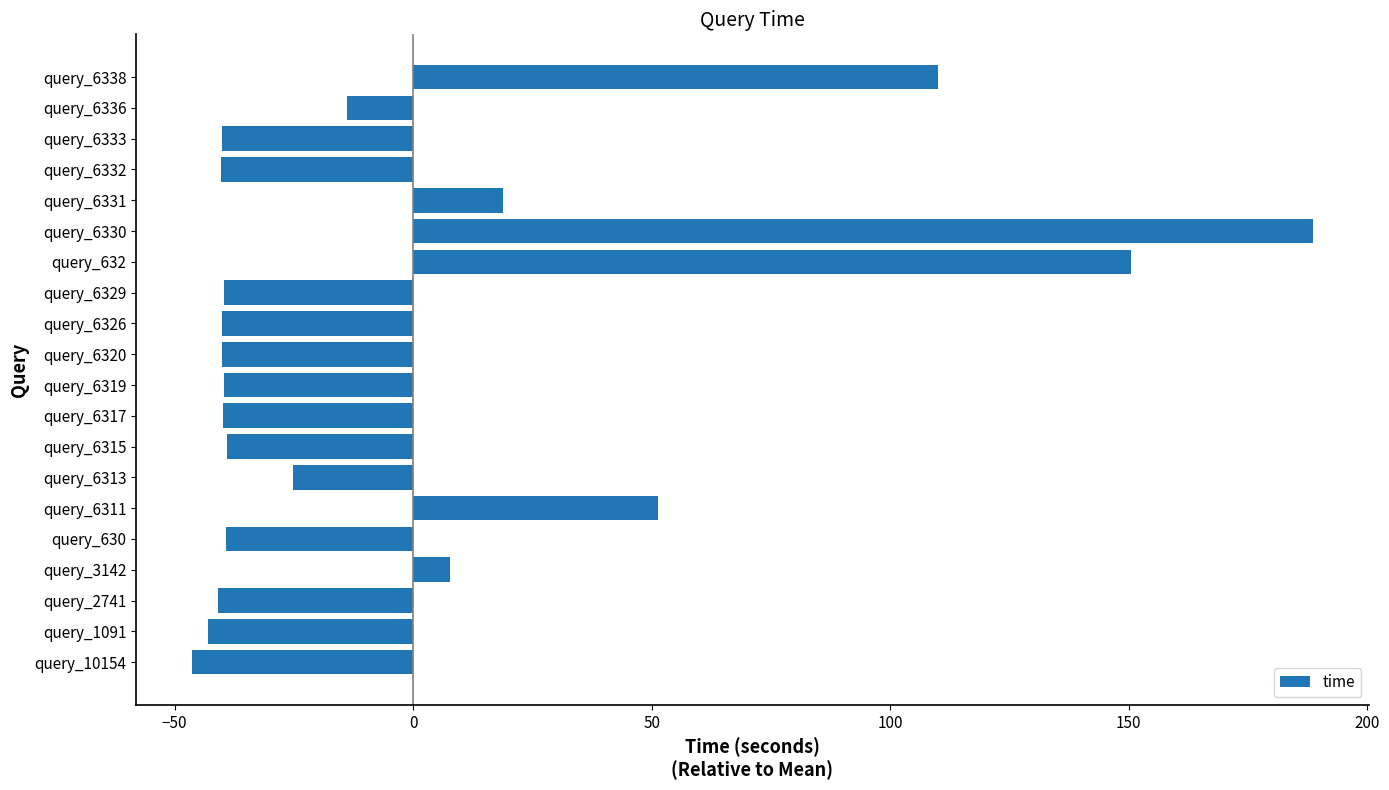

Which has a higher value, query_3142 or query_10154?

query_3142